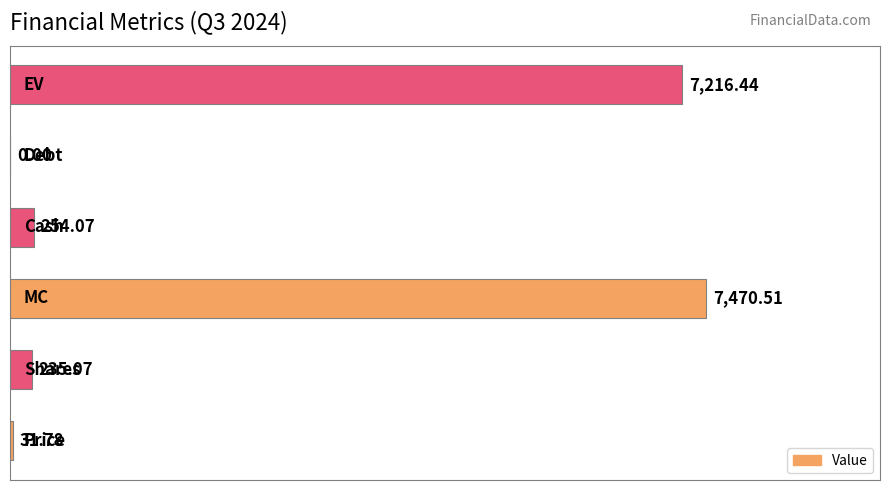

What is the greatest value displayed?

7470.5